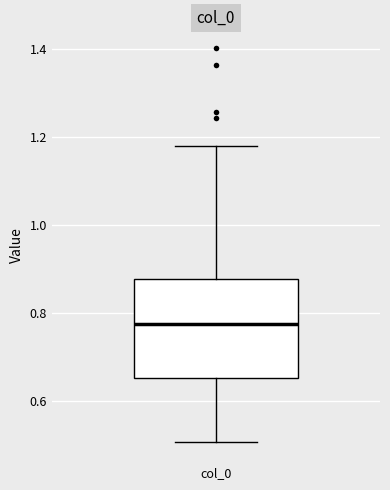

Transcribe this box plot: give where the median line is, the range the box spans, and where the two whiskers end, as read against the y-axis. The values are not printed on the chart, so give them approximately, as read against the axis.

median 0.78, box 0.66 to 0.88, whiskers 0.50 to 1.18